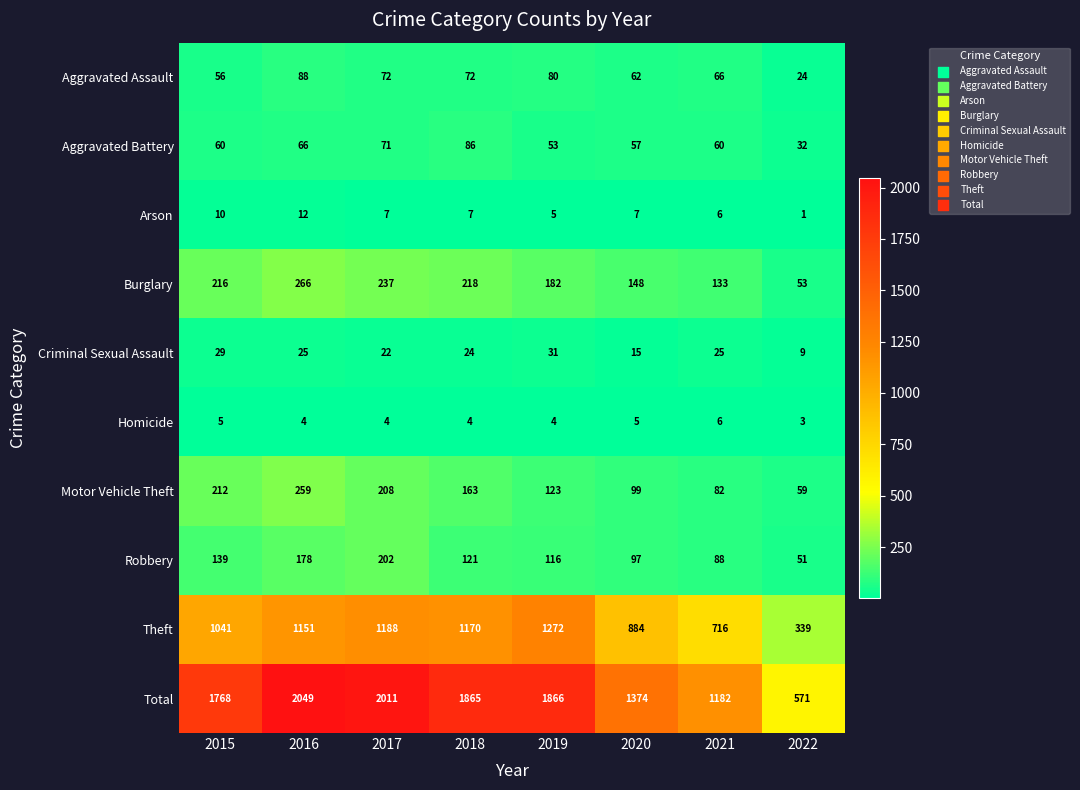

What is the total value across all series at 2017?

4022